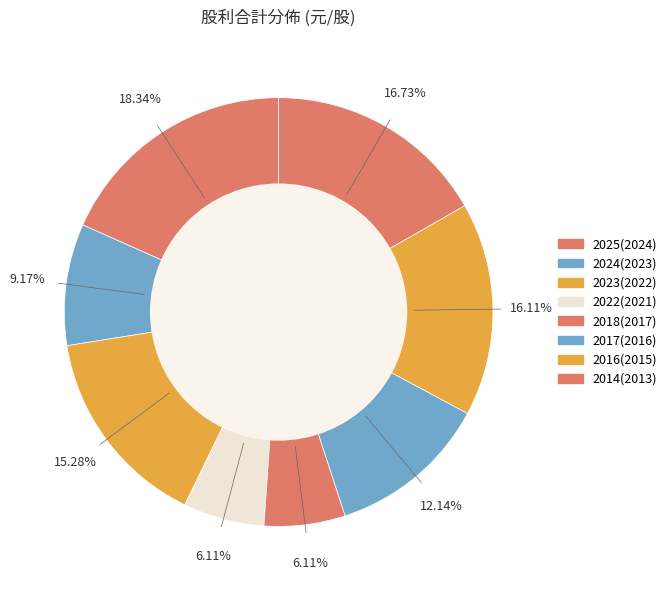

Count the number of slices in the pie.

8